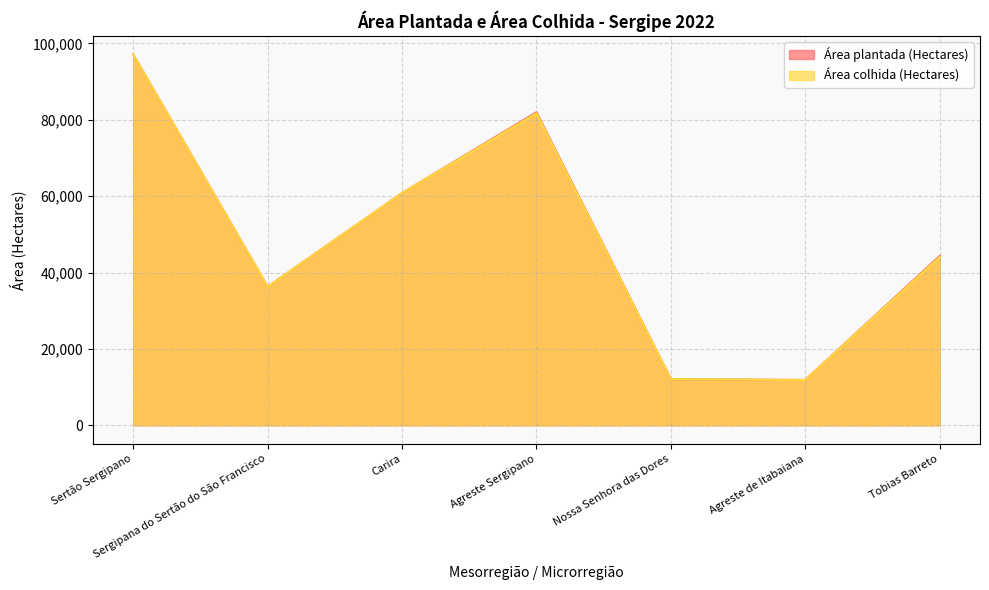

True or false: Área colhida (Hectares) and Área plantada (Hectares) intersect in this chart.

False